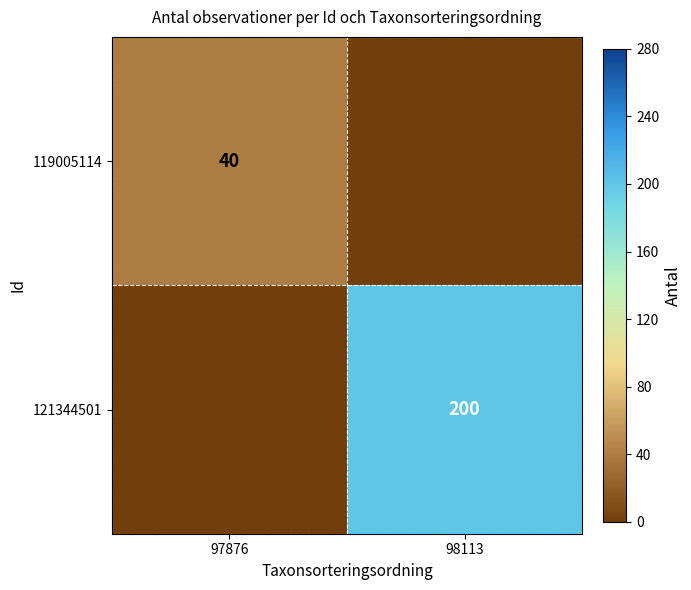

What is the difference between the highest and lowest values at 98113?

200